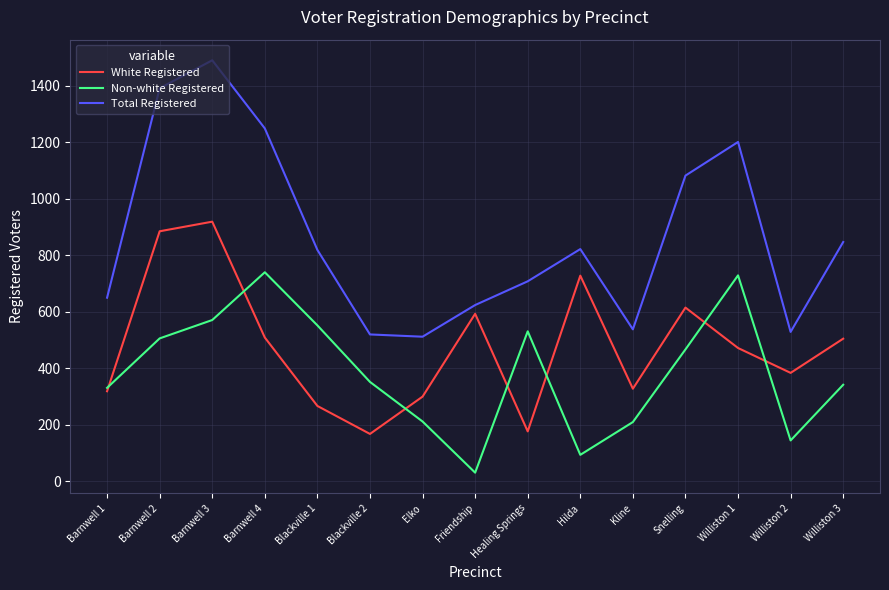

Which series has the largest total across all categories?

Total Registered